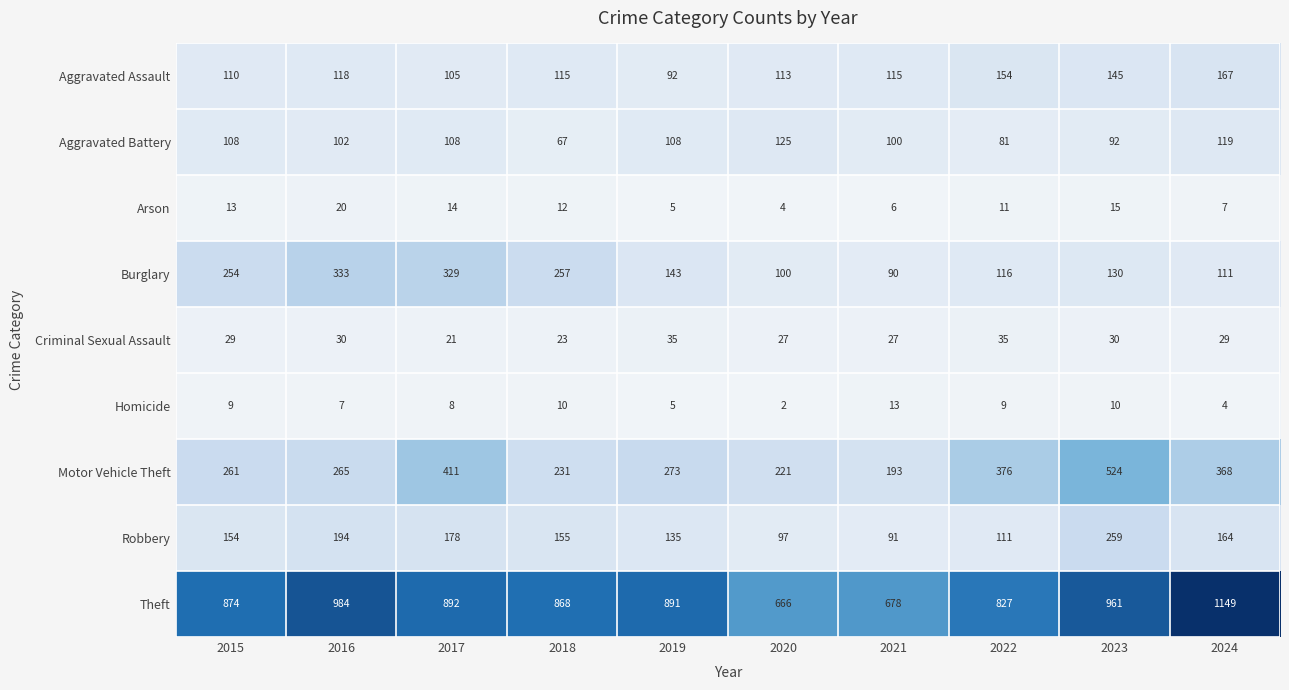

What is the difference between the maximum and minimum values in the Arson series?

16